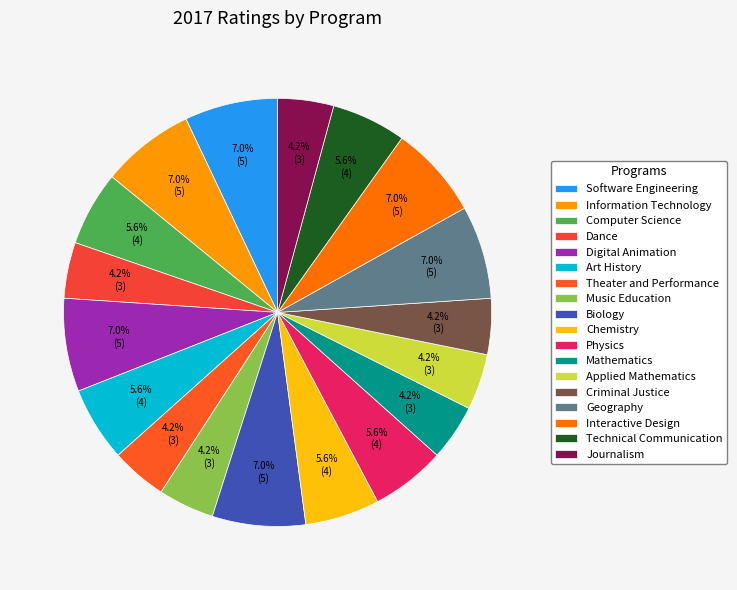

How many segments does this pie chart have?

18